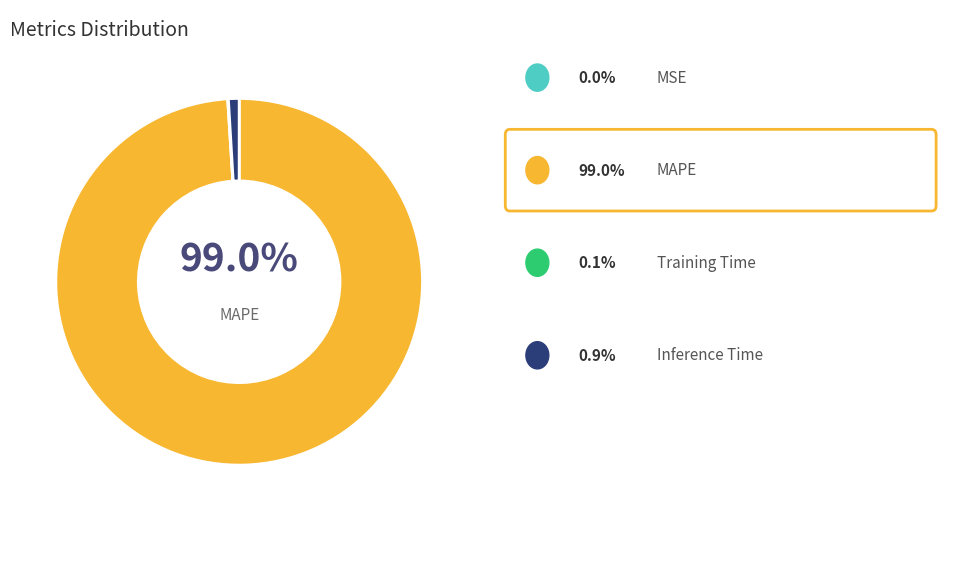

To the nearest percent, what is the difference between the largest and smallest slice percentages?

99%